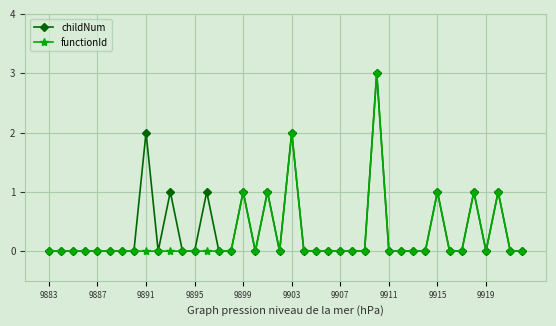

What is the maximum value for childNum?

3